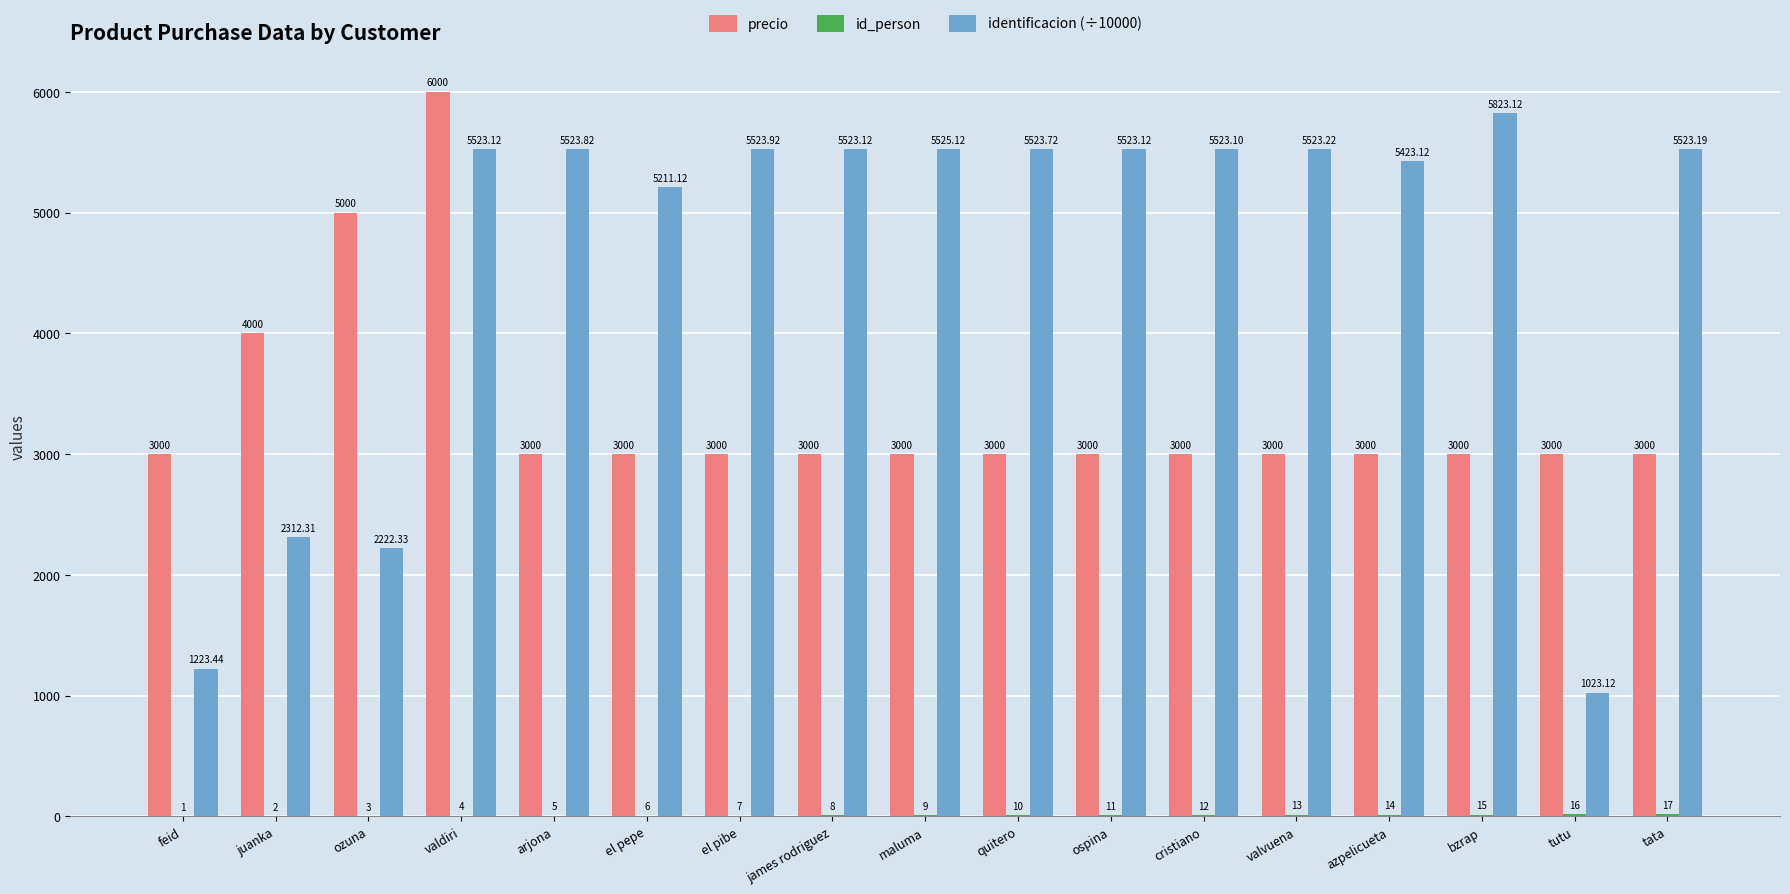

Which series has the largest total across all categories?

identificacion (÷10000)